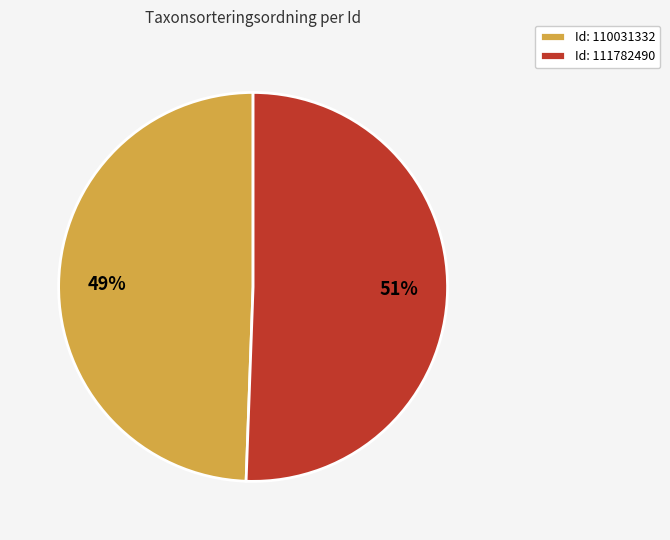

Is there any slice that represents more than half of the pie?

Yes